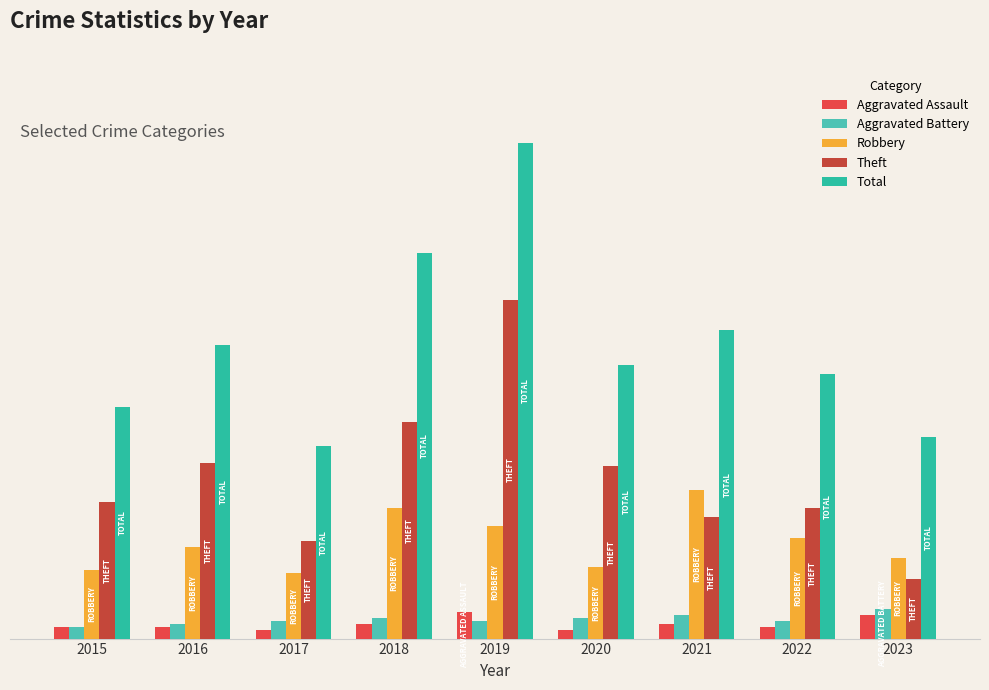

Reading left to right, transcribe all the data shown in this chart.

Aggravated Assault: 4	4	3	5	9	3	5	4	8
Aggravated Battery: 4	5	6	7	6	7	8	6	10
Robbery: 23	31	22	44	38	24	50	34	27
Theft: 46	59	33	73	114	58	41	44	20
Total: 78	99	65	130	167	92	104	89	68